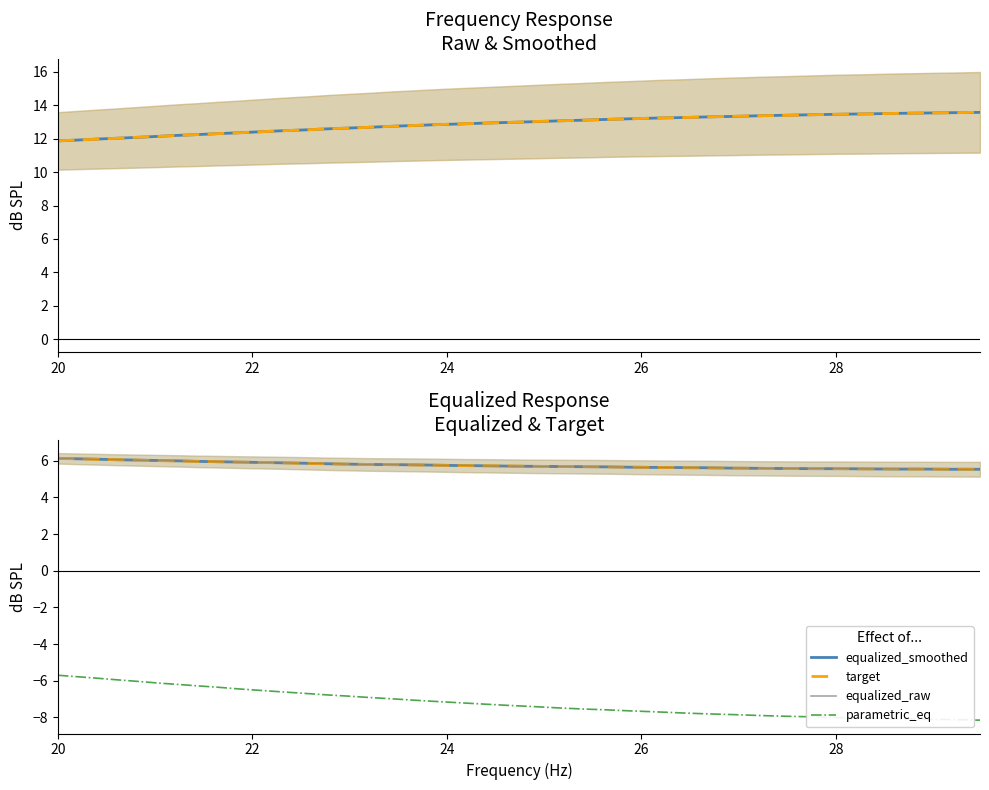

True or false: equalized_smoothed and parametric_eq cross at least once.

False